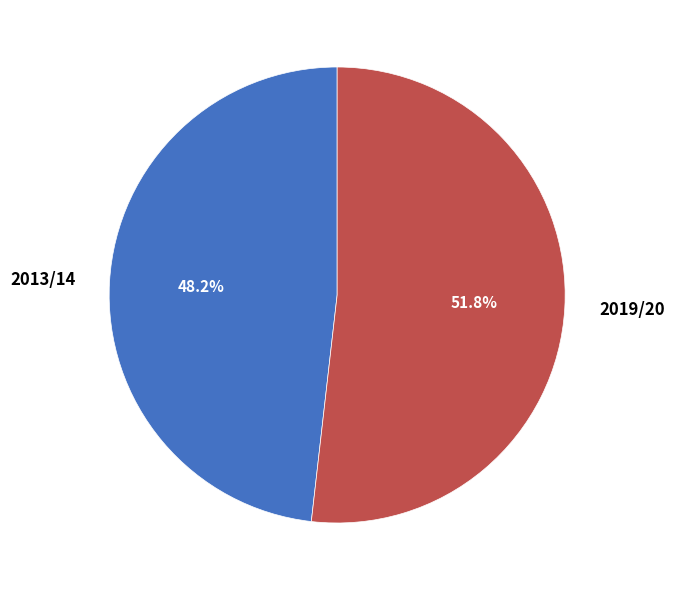

What percentage is the 2013/14 slice, to the nearest percent?

48%